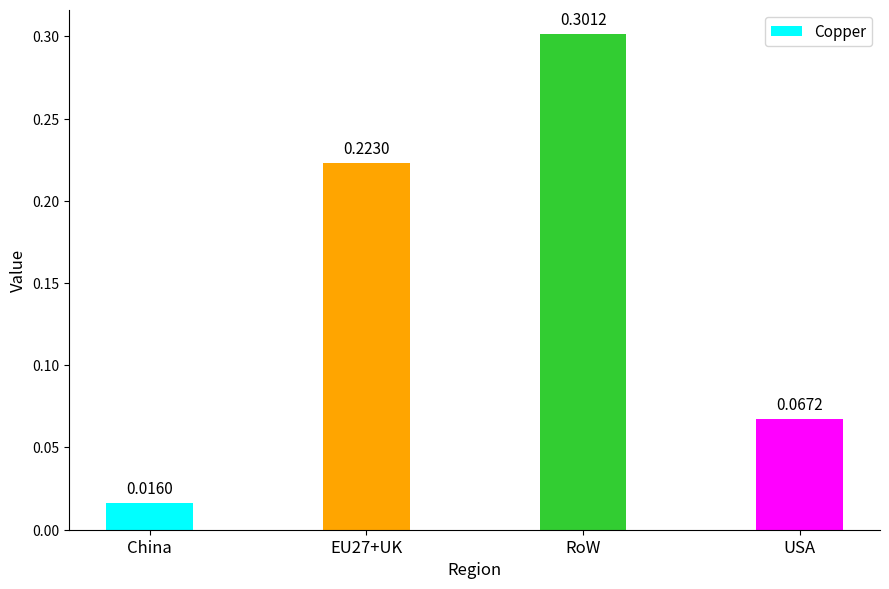

Rank the categories by value from lowest to highest.

China, USA, EU27+UK, RoW